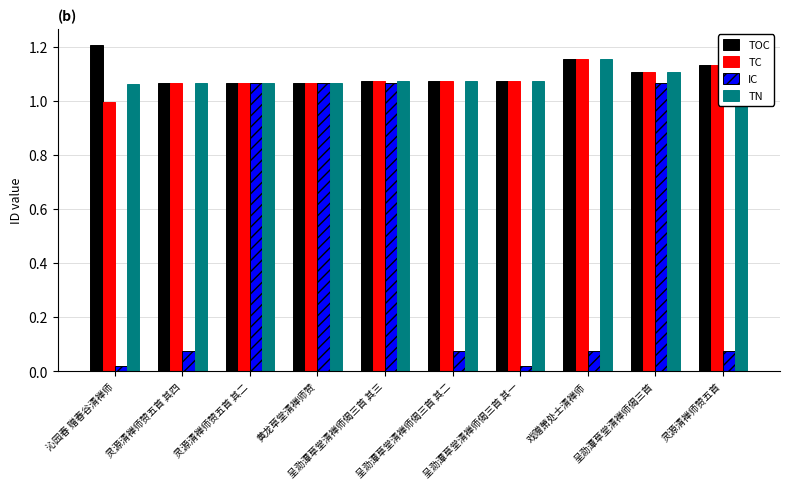

At how many categories does at least one series exceed 0?

10